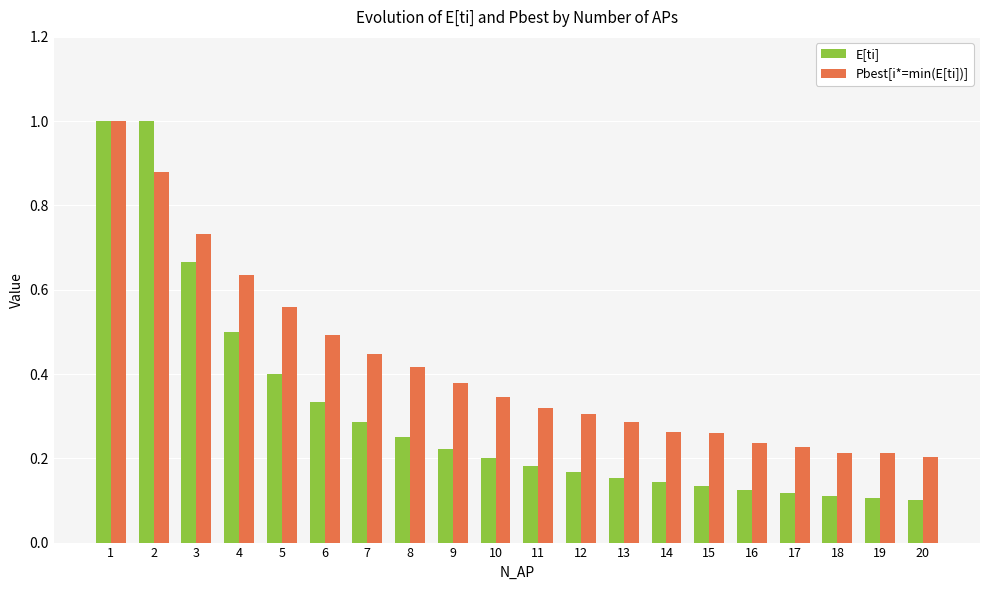

What is the difference between the maximum and second lowest values in the Pbest[i*=min(E[ti])] series?

0.8